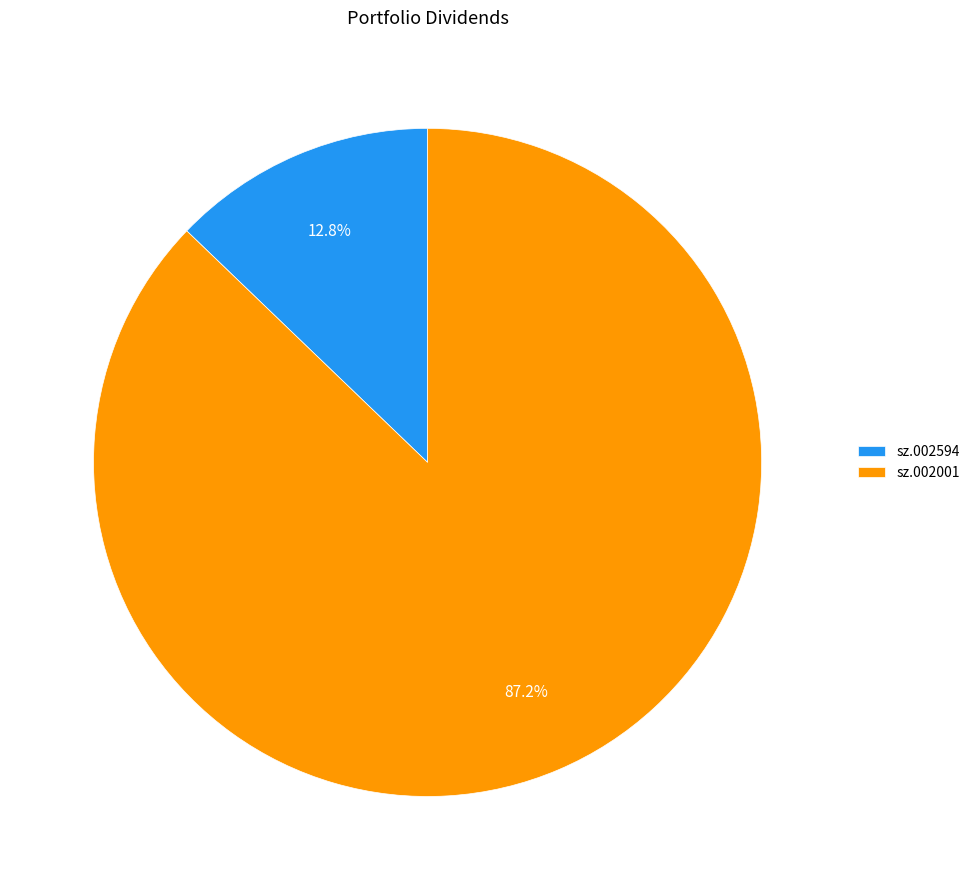

What is the majority slice?

sz.002001